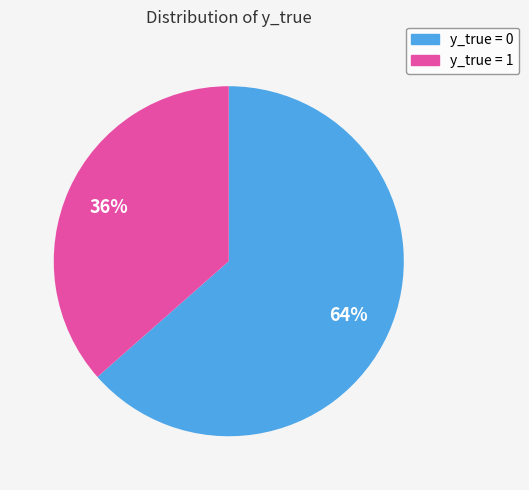

What percentage is the y_true = 0 slice, to the nearest percent?

64%